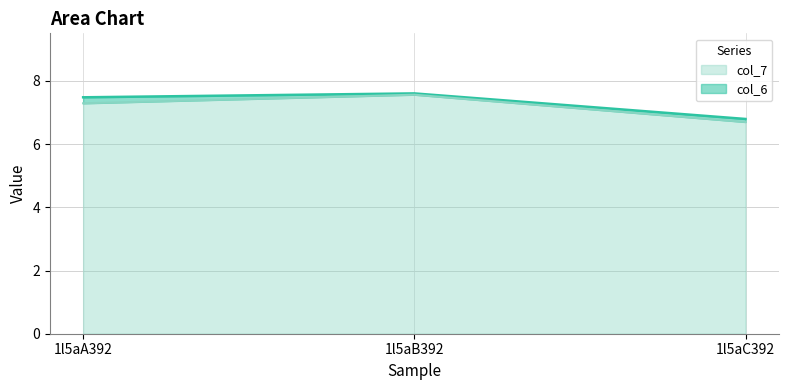

Rank the series by their average value, from lowest to highest.

col_7, col_6